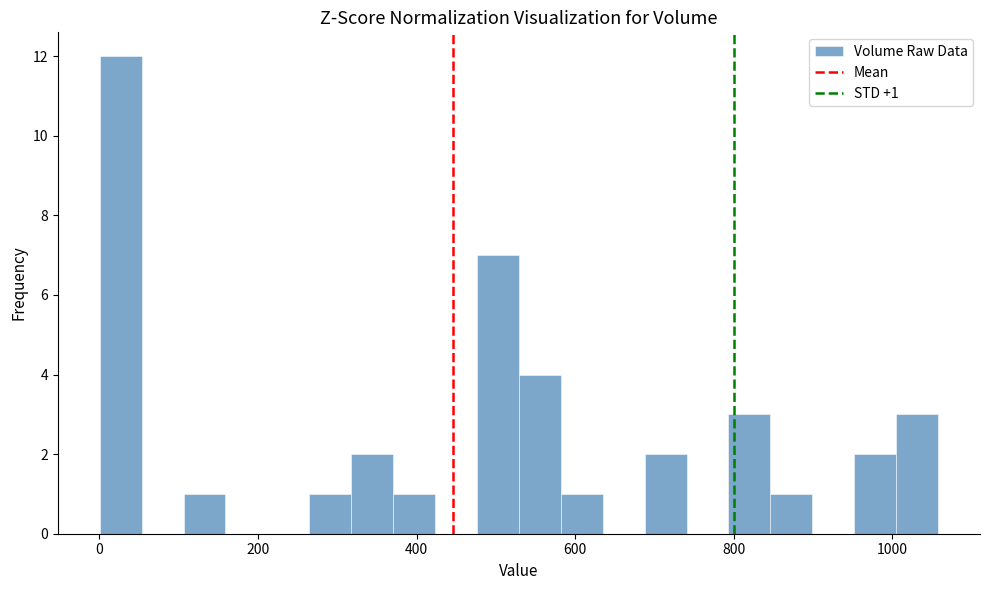

Around what value on the x-axis is the tallest bar? Give the approximate position of its centre, as read against the axis.

20